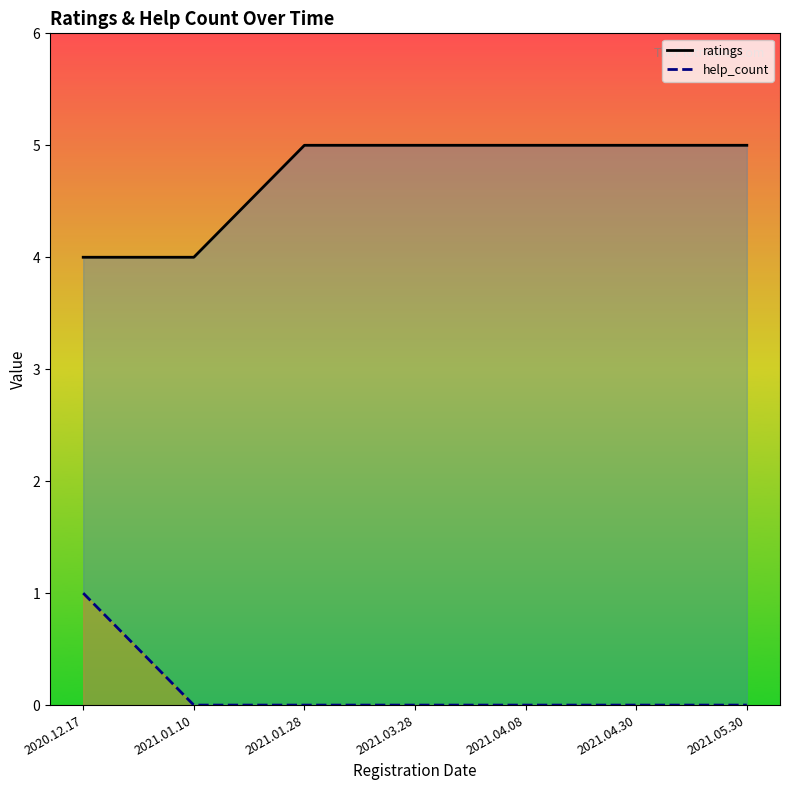

Reading right to left, extract all data points from this chart.

ratings: 5	5	5	5	5	4	4
help_count: 0	0	0	0	0	0	1